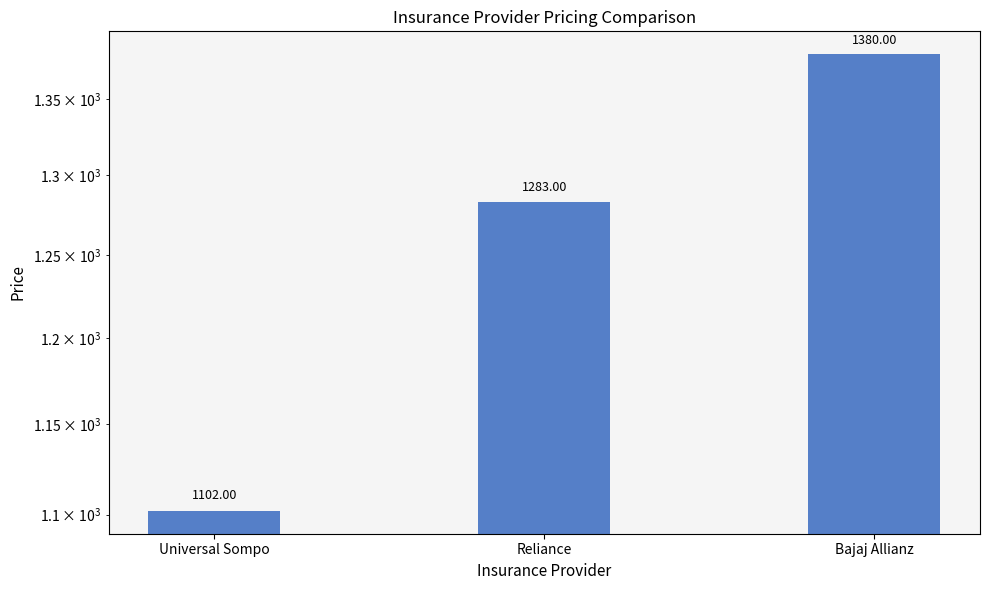

List the labels in order of value, largest first.

Bajaj Allianz, Reliance, Universal Sompo